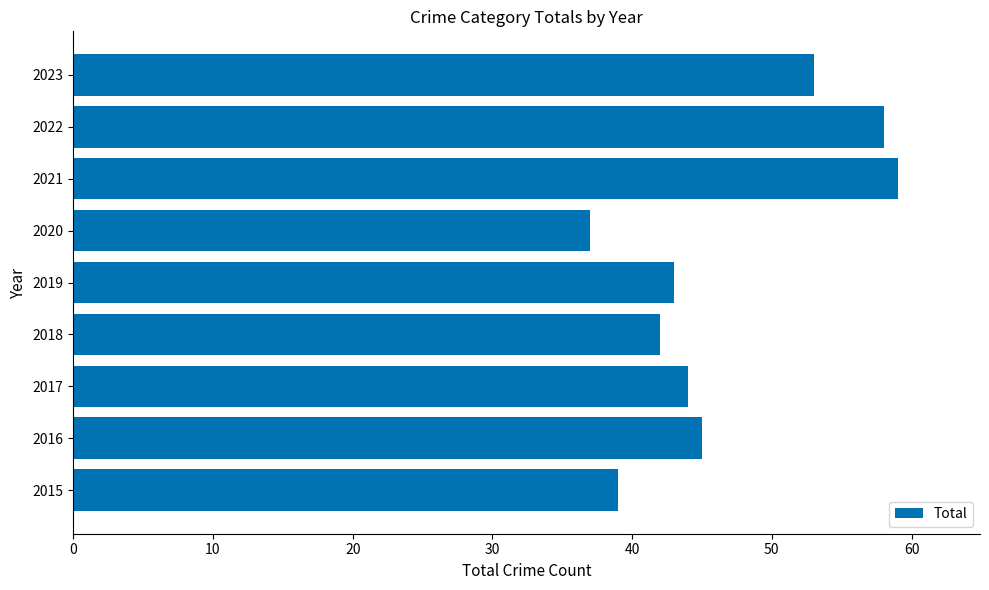

What is the sum of all values?

420